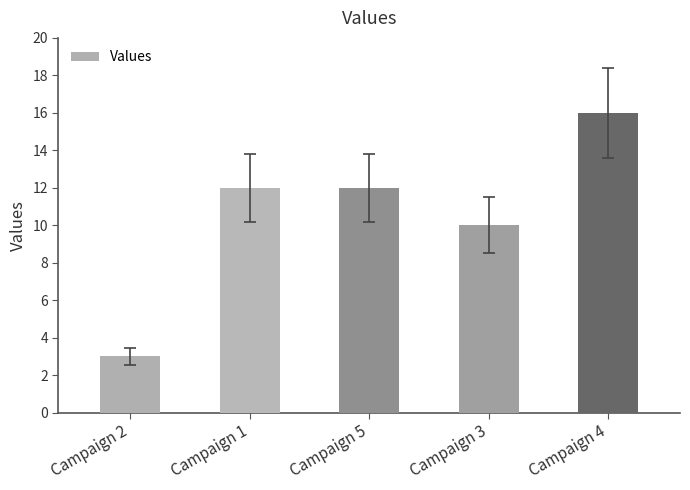

How many categories are shown in the chart?

5